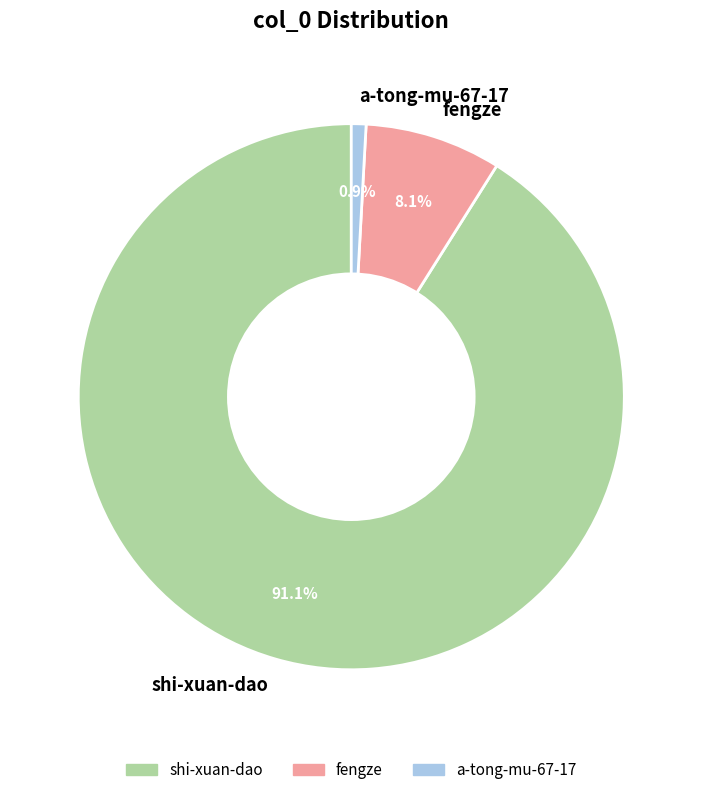

Is there any slice that represents more than half of the pie?

Yes